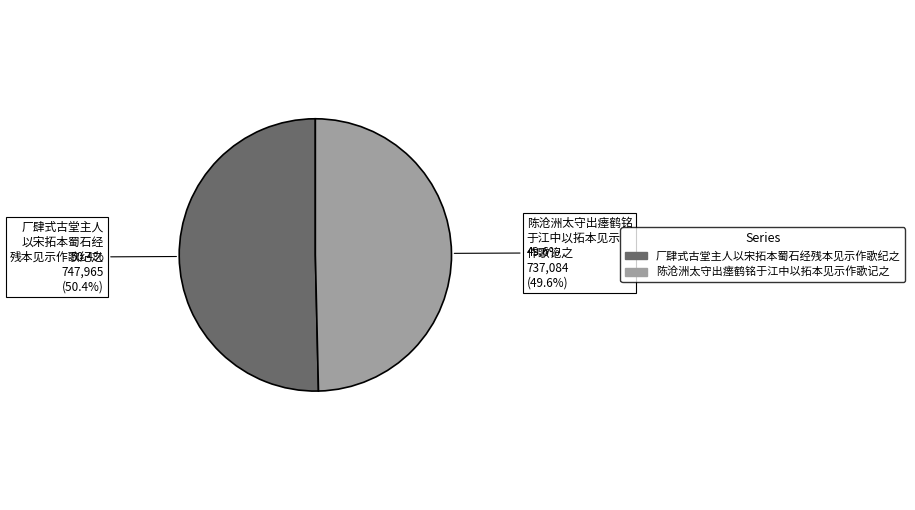

What is the ratio of the value at 厂肆式古堂主人以宋拓本蜀石经残本见示作歌纪之 to the value at 陈沧洲太守出瘗鹤铭于江中以拓本见示作歌记之?

1.0